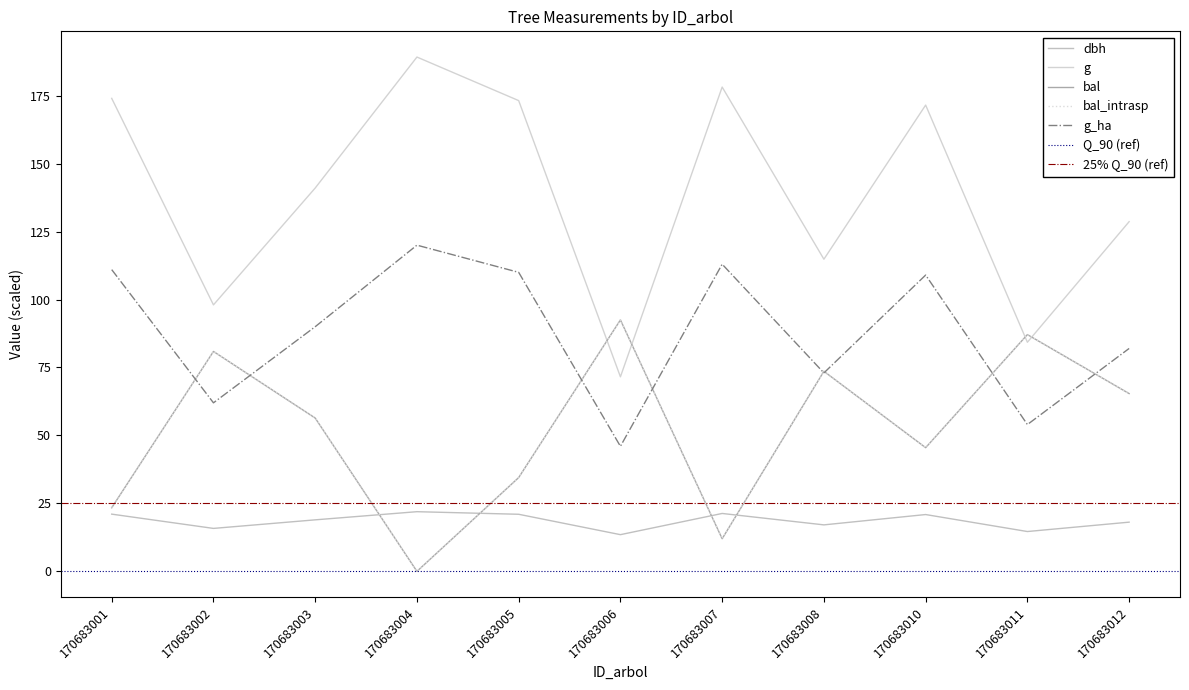

True or false: g_ha and g intersect in this chart.

False